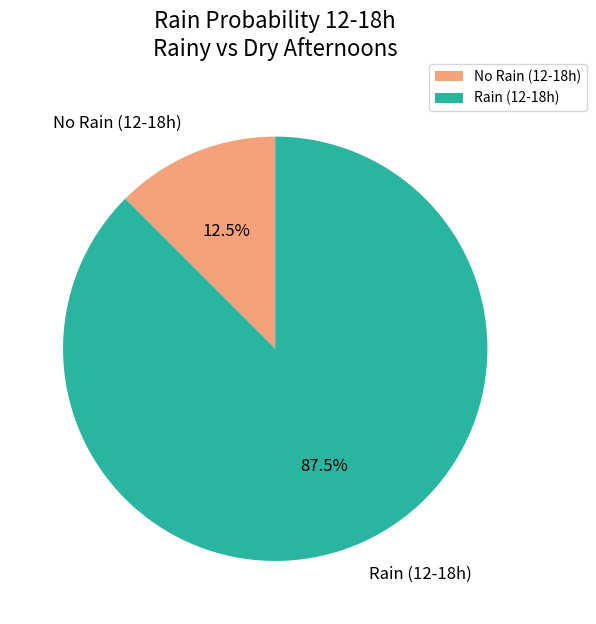

Rank the categories by value from lowest to highest.

No Rain (12-18h), Rain (12-18h)